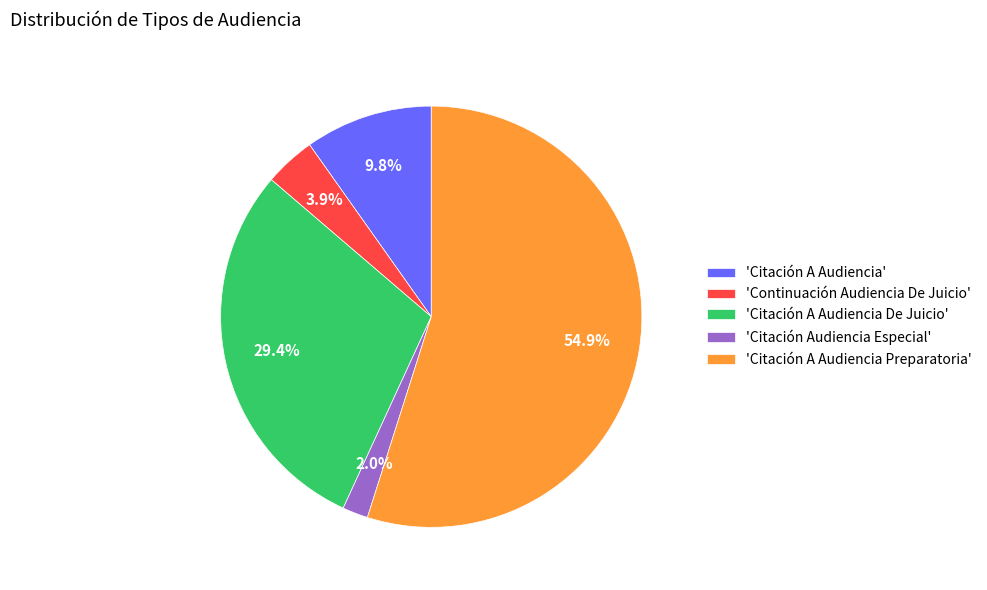

Rank the categories by value from highest to lowest.

'Citación A Audiencia Preparatoria', 'Citación A Audiencia De Juicio', 'Citación A Audiencia', 'Continuación Audiencia De Juicio', 'Citación Audiencia Especial'